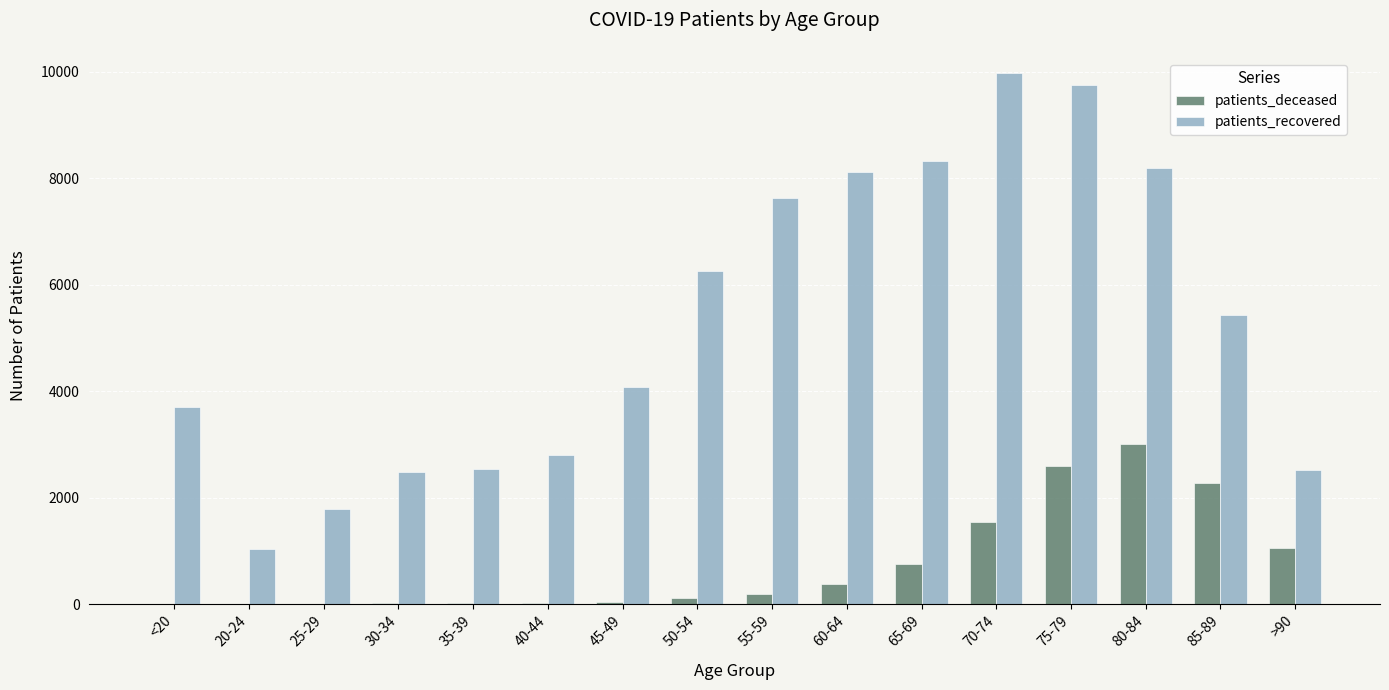

What is the average value of the patients_recovered series?

5293